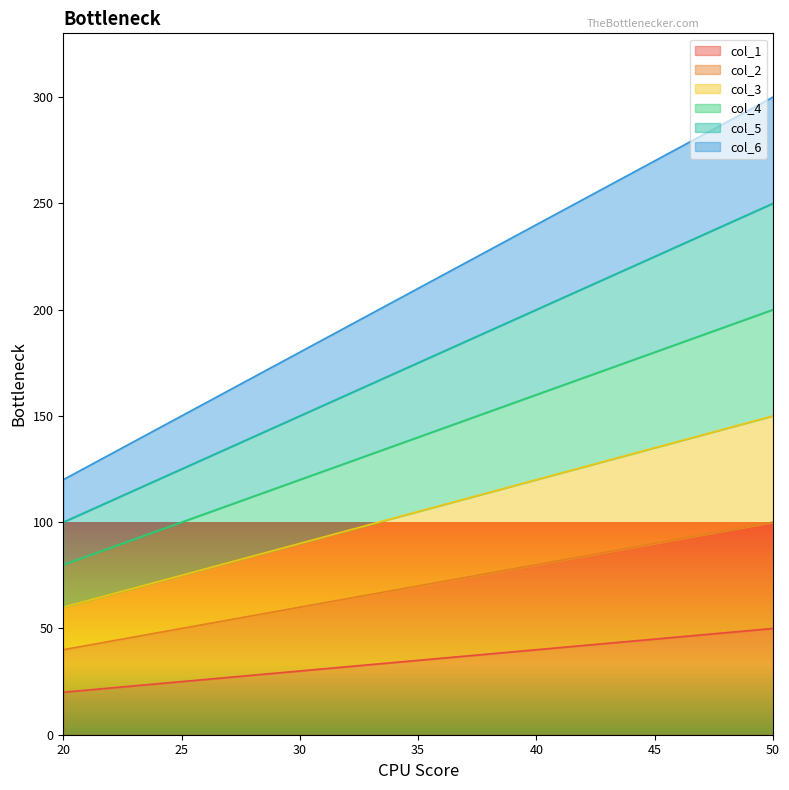

At which category is the sum across all series the highest?

50